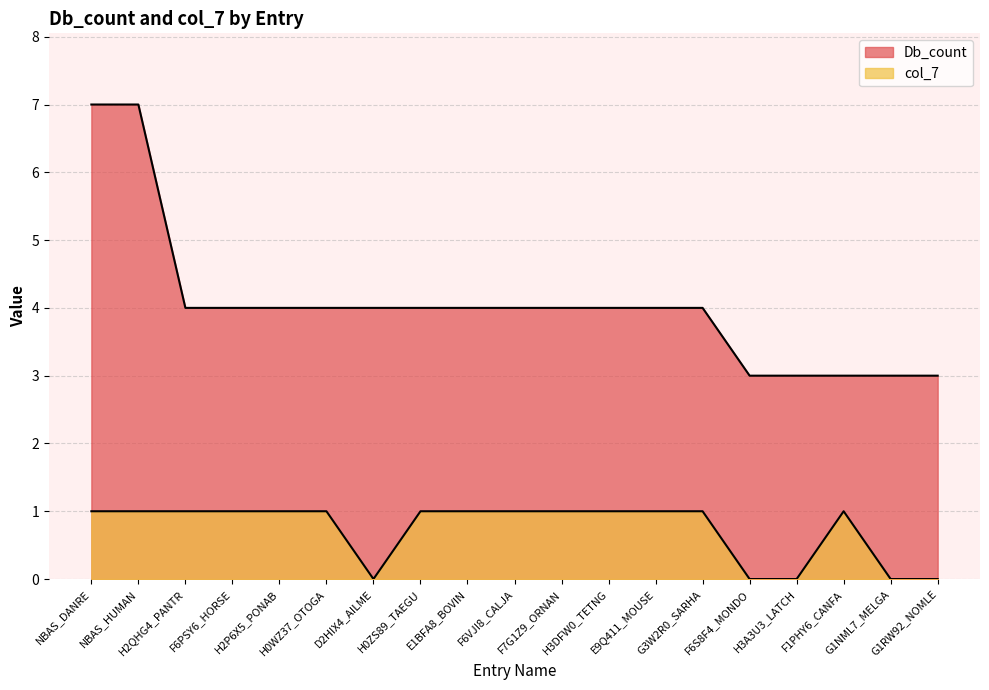

What is the label of the 9th point from the right?

F7G1Z9_ORNAN